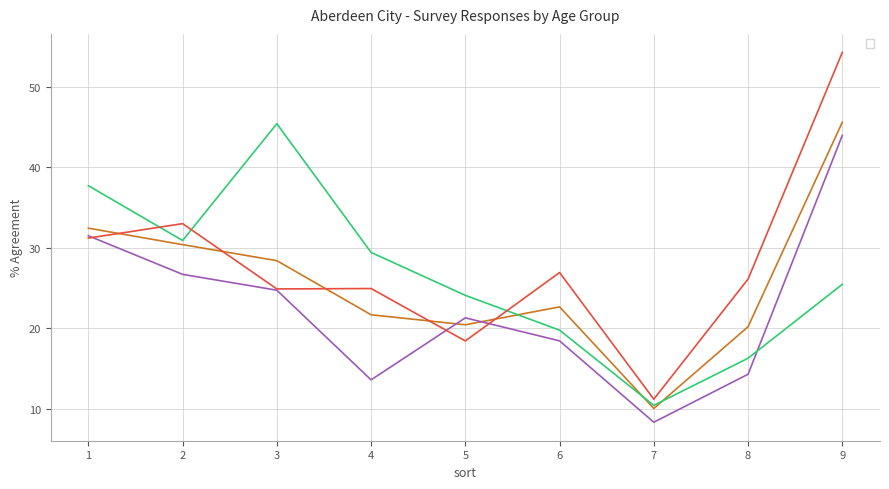

In _65, how many points are higher than both neighbors (excluding endpoints)?

1